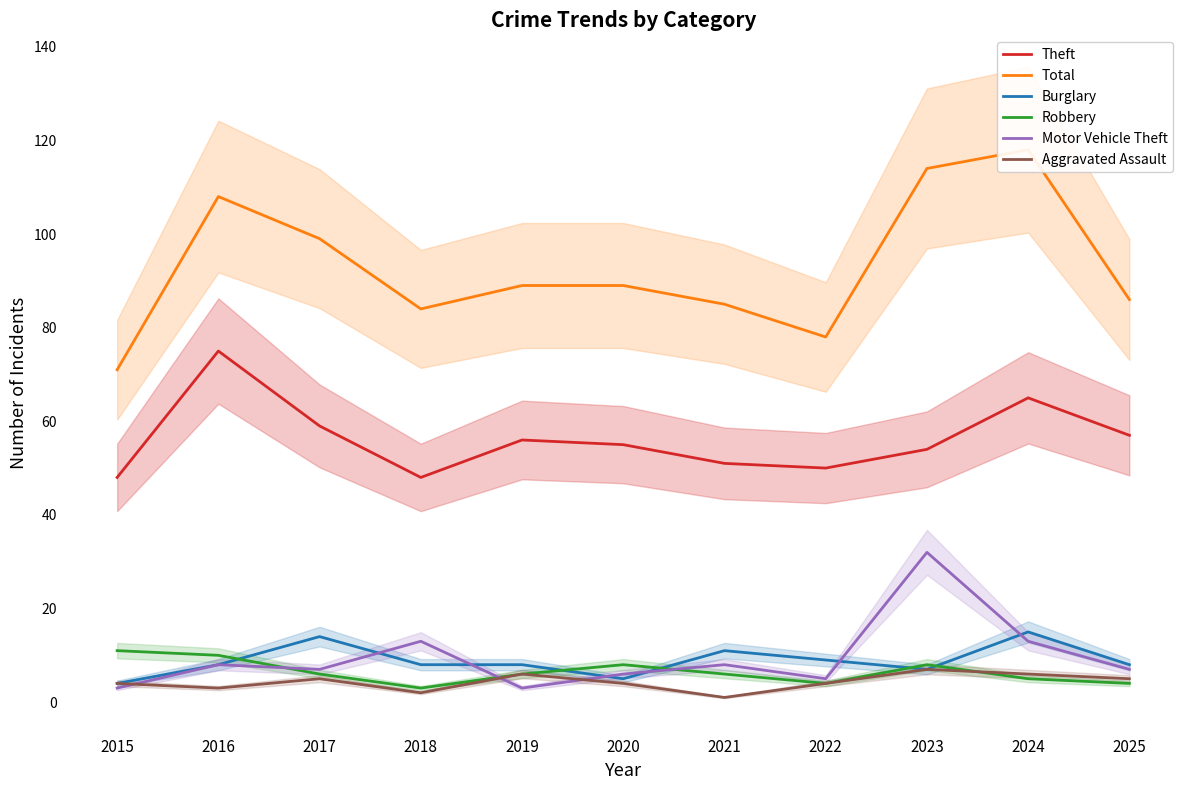

Reading right to left, extract all data points from this chart.

Theft: 2025=57	2024=65	2023=54	2022=50	2021=51	2020=55	2019=56	2018=48	2017=59	2016=75	2015=48
Total: 2025=86	2024=118	2023=114	2022=78	2021=85	2020=89	2019=89	2018=84	2017=99	2016=108	2015=71
Burglary: 2025=8	2024=15	2023=7	2022=9	2021=11	2020=5	2019=8	2018=8	2017=14	2016=8	2015=4
Robbery: 2025=4	2024=5	2023=8	2022=4	2021=6	2020=8	2019=6	2018=3	2017=6	2016=10	2015=11
Motor Vehicle Theft: 2025=7	2024=13	2023=32	2022=5	2021=8	2020=6	2019=3	2018=13	2017=7	2016=8	2015=3
Aggravated Assault: 2025=5	2024=6	2023=7	2022=4	2021=1	2020=4	2019=6	2018=2	2017=5	2016=3	2015=4